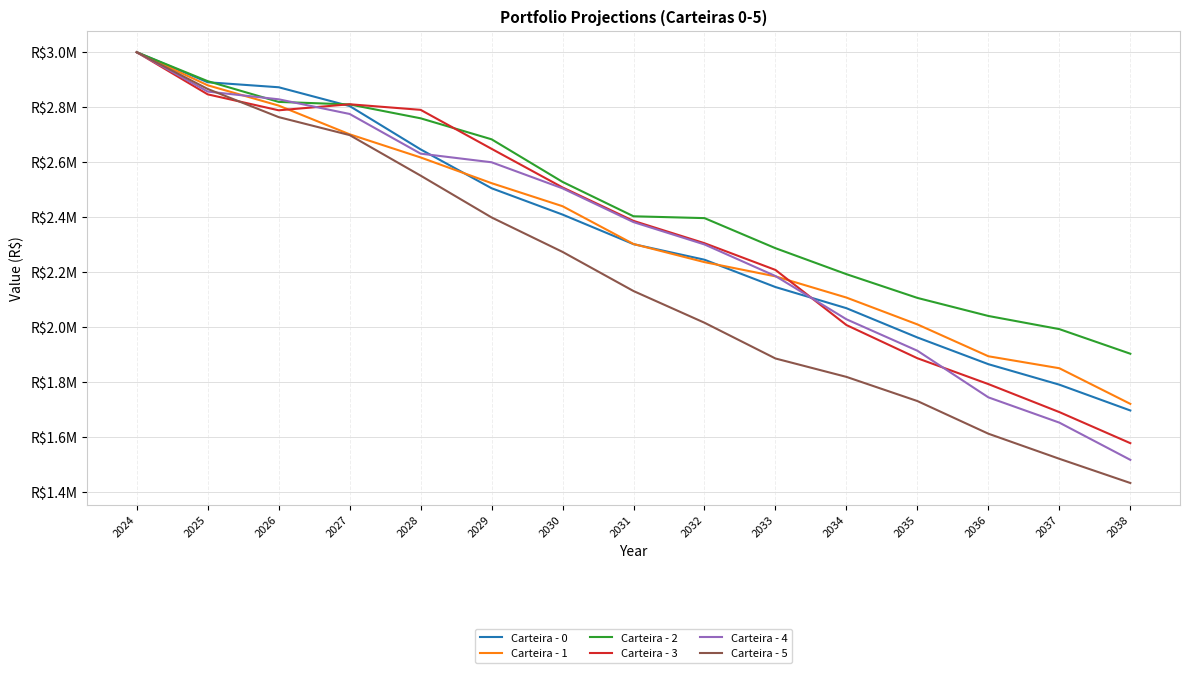

What are all the series names shown in the legend?

Carteira - 0, Carteira - 1, Carteira - 2, Carteira - 3, Carteira - 4, Carteira - 5